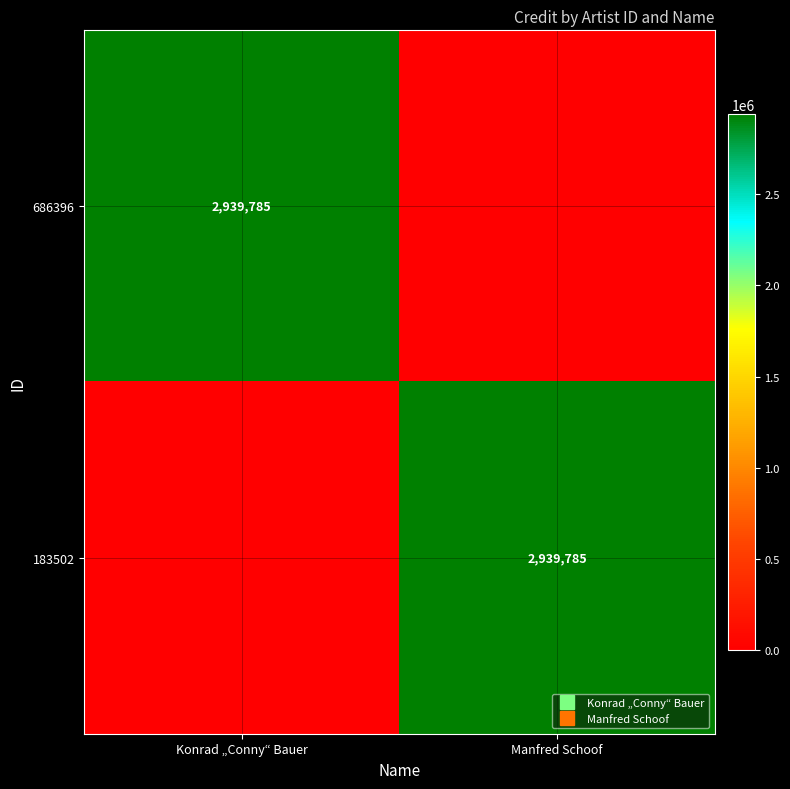

Which series changed the most between Konrad „Conny“ Bauer and Manfred Schoof?

686396